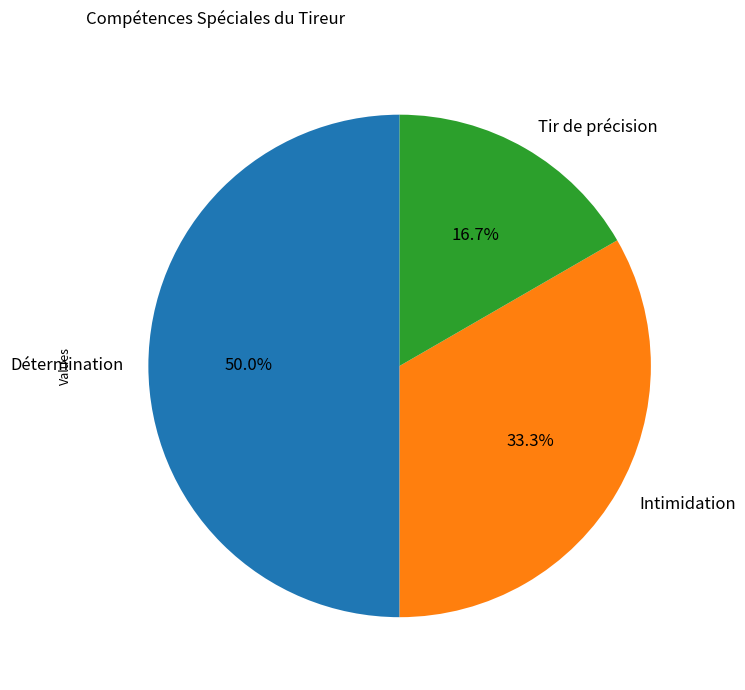

What is the ratio of the value at Intimidation to the value at Tir de précision?

2.0